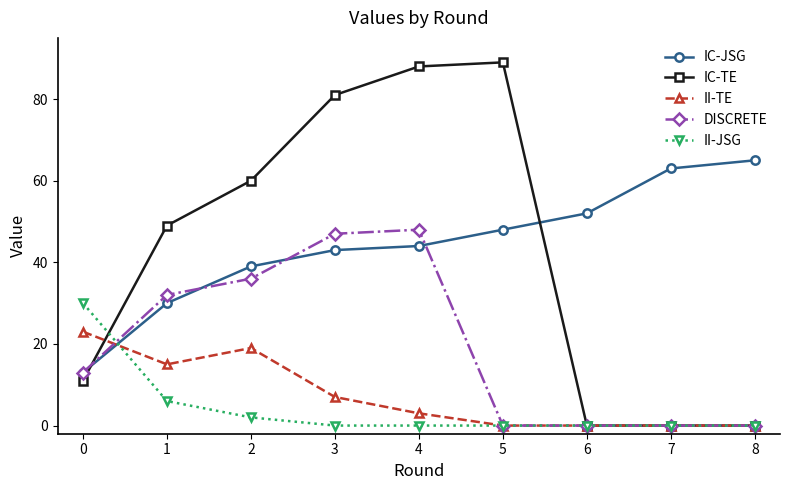

Reading left to right, list all the values displayed in this chart.

IC-JSG: 0=13	1=30	2=39	3=43	4=44	5=48	6=52	7=63	8=65
IC-TE: 0=11	1=49	2=60	3=81	4=88	5=89	6=0	7=0	8=0
II-TE: 0=23	1=15	2=19	3=7	4=3	5=0	6=0	7=0	8=0
DISCRETE: 0=13	1=32	2=36	3=47	4=48	5=0	6=0	7=0	8=0
II-JSG: 0=30	1=6	2=2	3=0	4=0	5=0	6=0	7=0	8=0